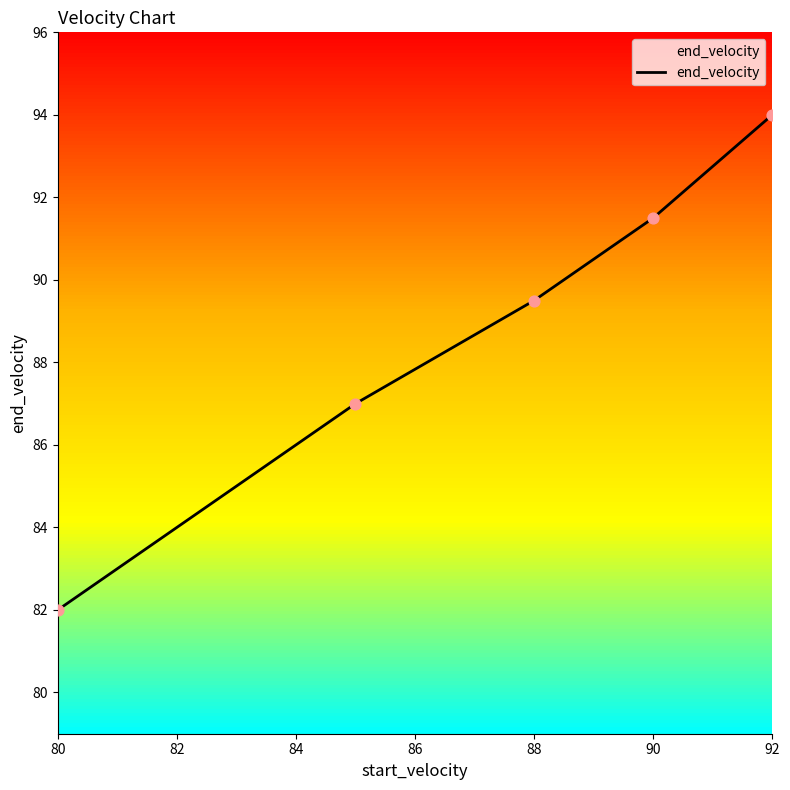

The end_velocity series shows 89.5 at 88. True or false?

True